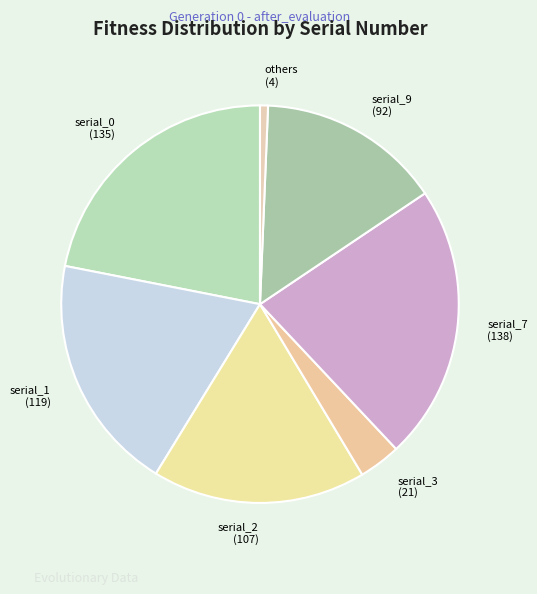

True or false: others (4) accounts for 1% of the total.

True